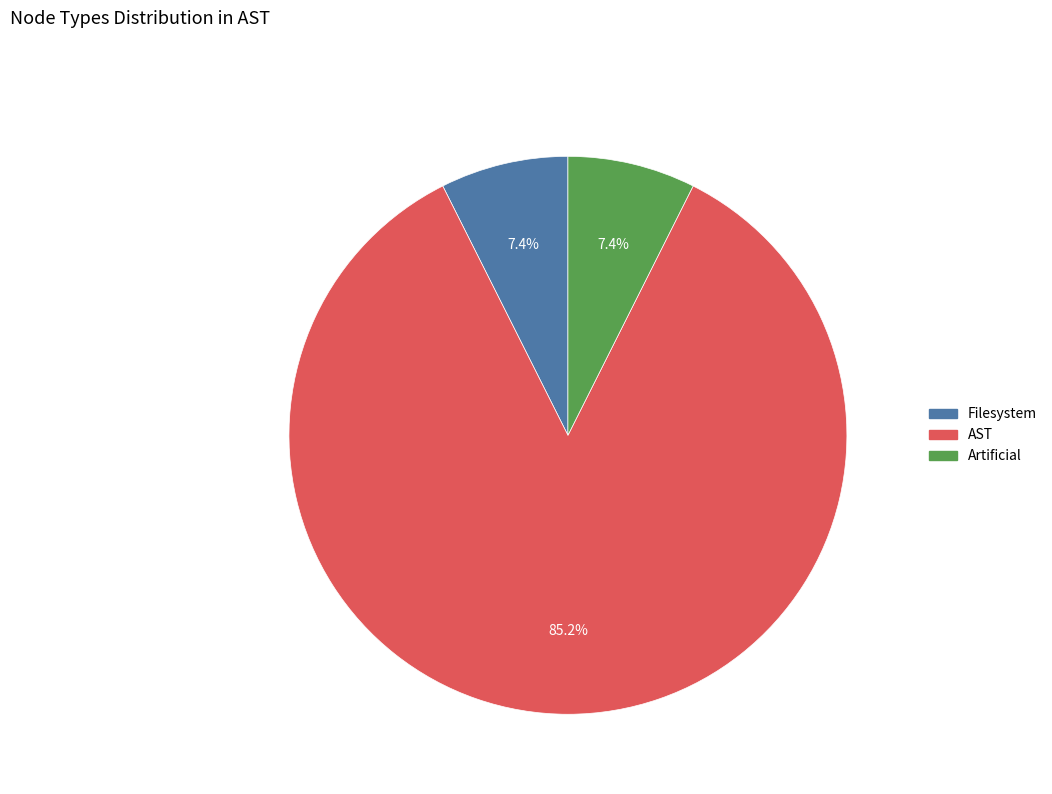

What is the largest slice in the pie chart?

AST